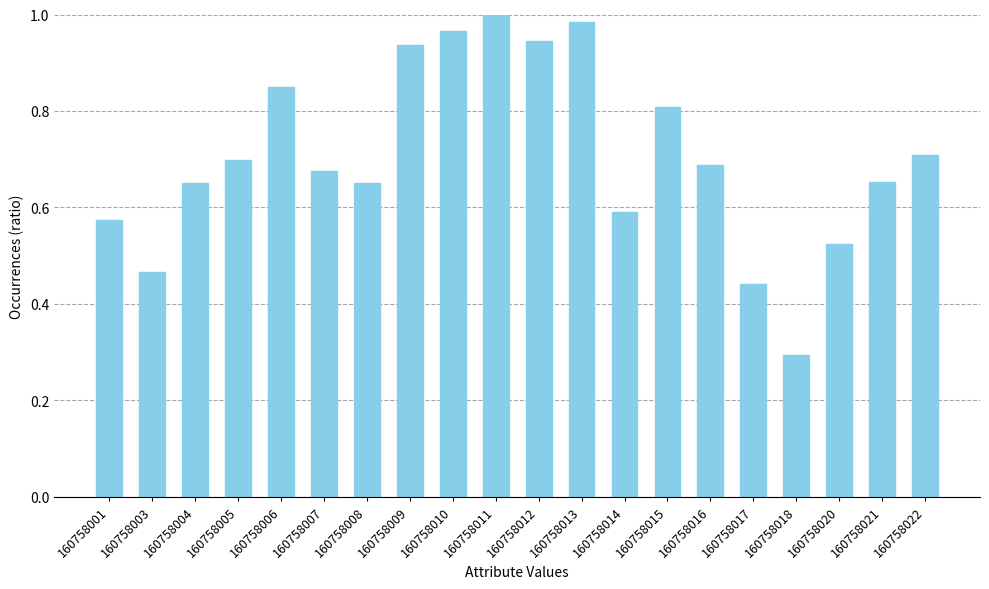

What is the difference between the values at 160758010 and 160758004?

0.3